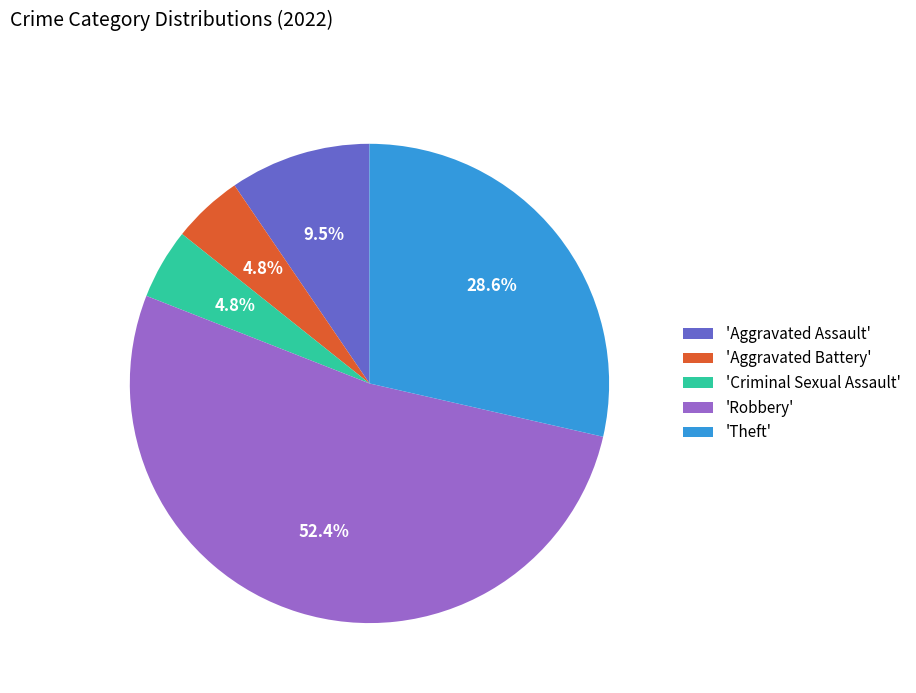

To the nearest percent, what is the average slice percentage?

20%